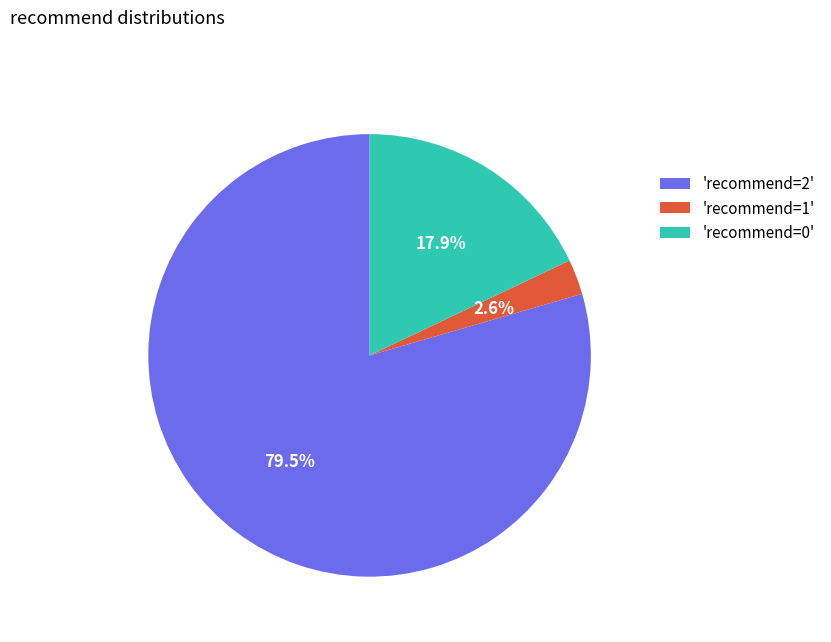

Rank the categories by value from highest to lowest.

'recommend=2', 'recommend=0', 'recommend=1'